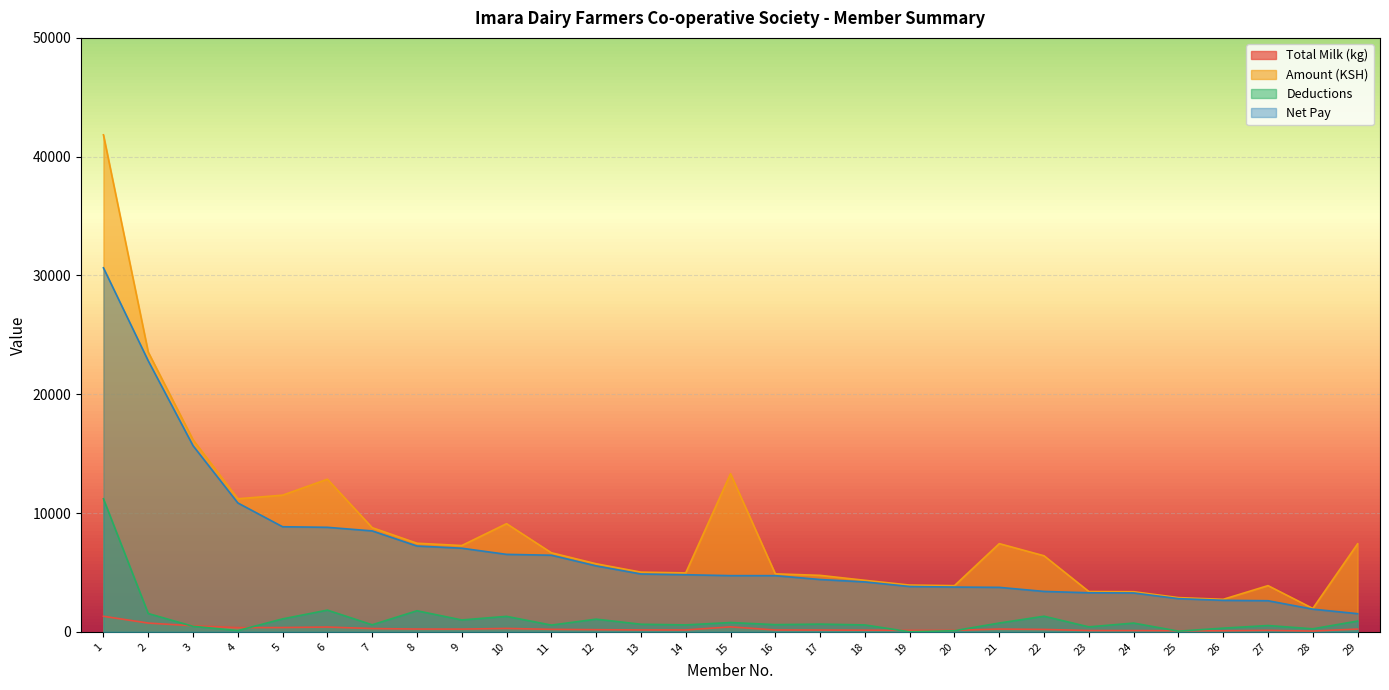

How many lines are shown in the chart?

4